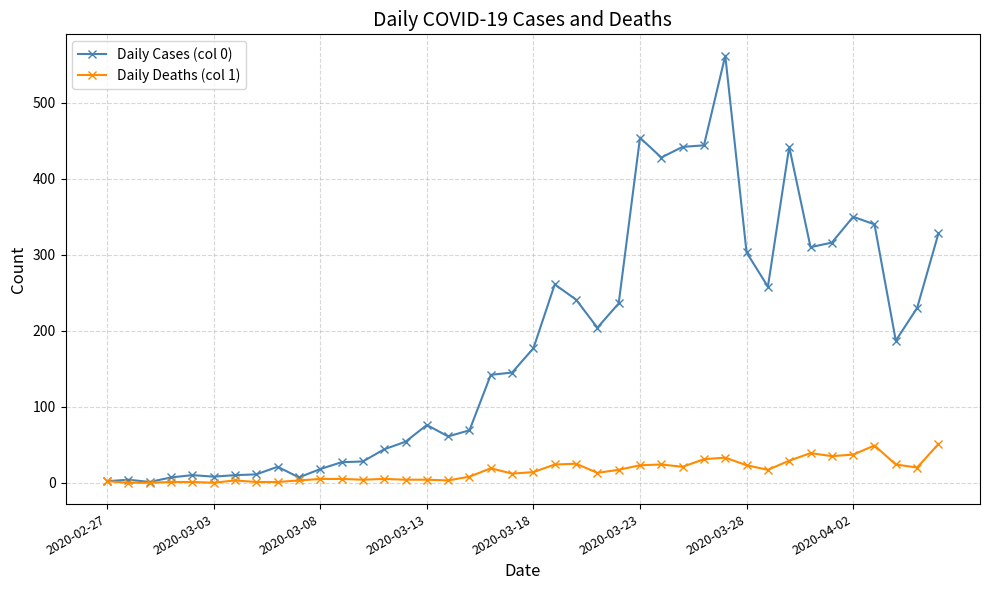

True or false: Daily Deaths (col 1) has more than 0 interior local peaks.

True